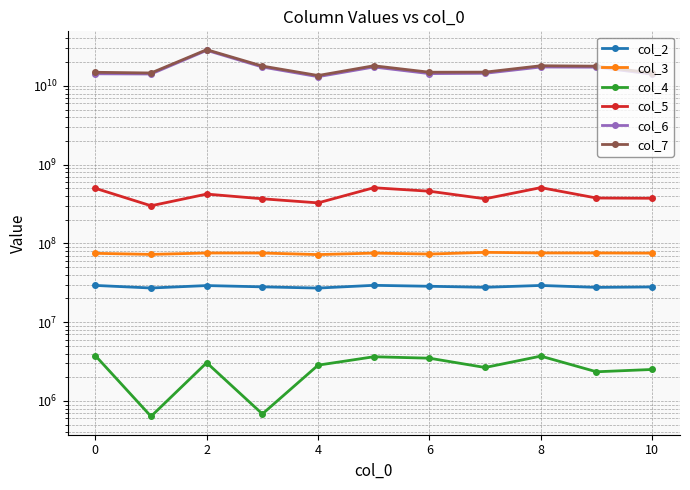

At how many categories does at least one series exceed 17599142641?

5